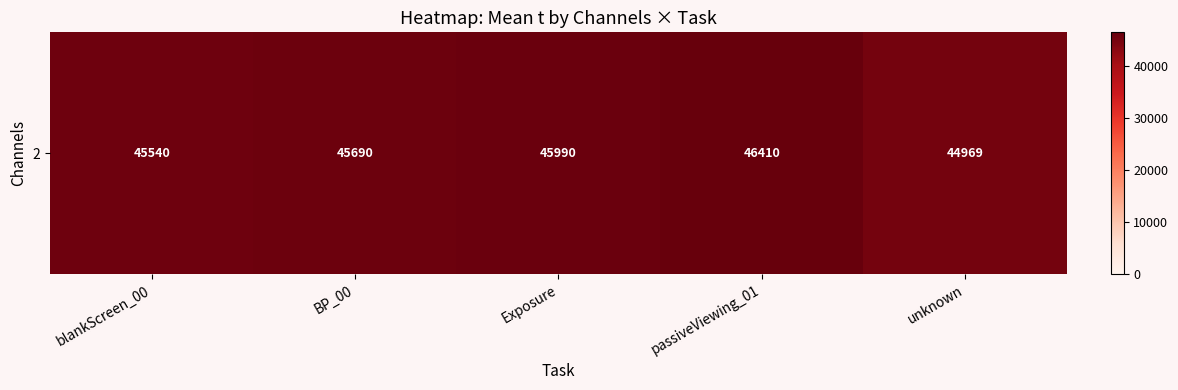

Reading right to left, extract all data points from this chart.

unknown=44968.6	passiveViewing_01=46410.0	Exposure=45990.0	BP_00=45690.0	blankScreen_00=45540.0